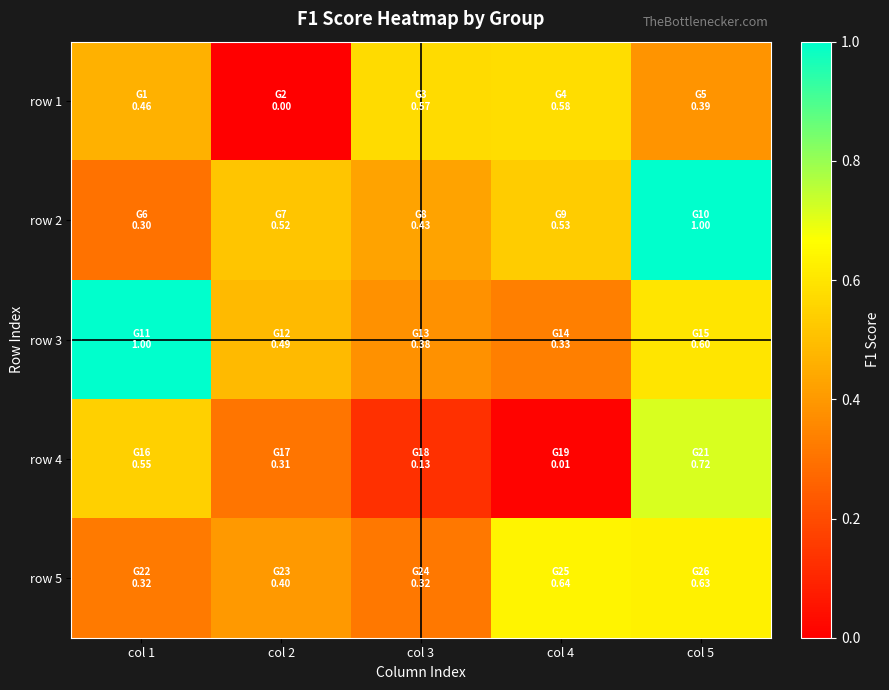

What is the difference between the highest and lowest values at col 2?

0.5